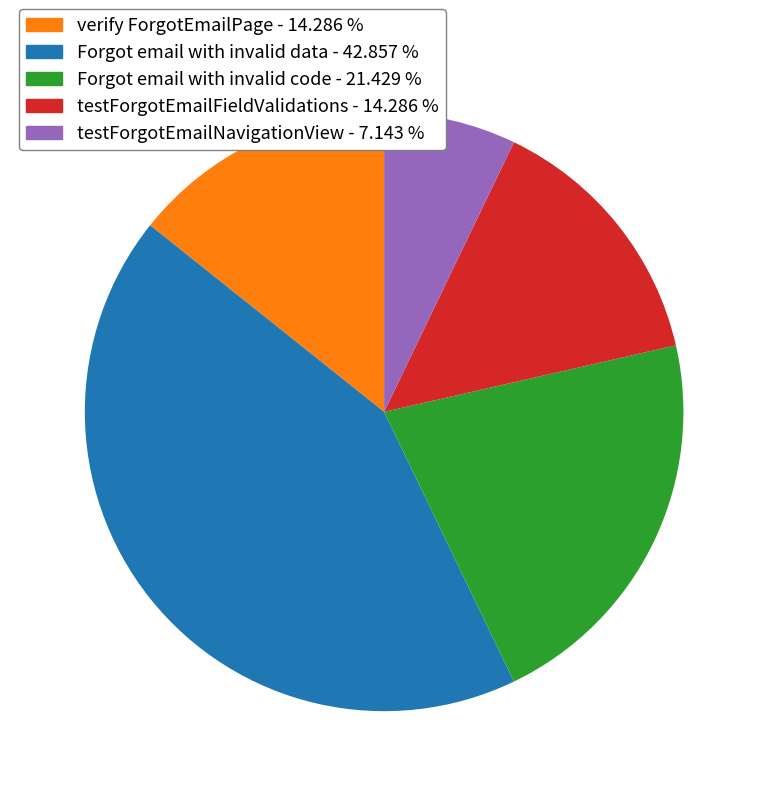

Count the number of slices in the pie.

5